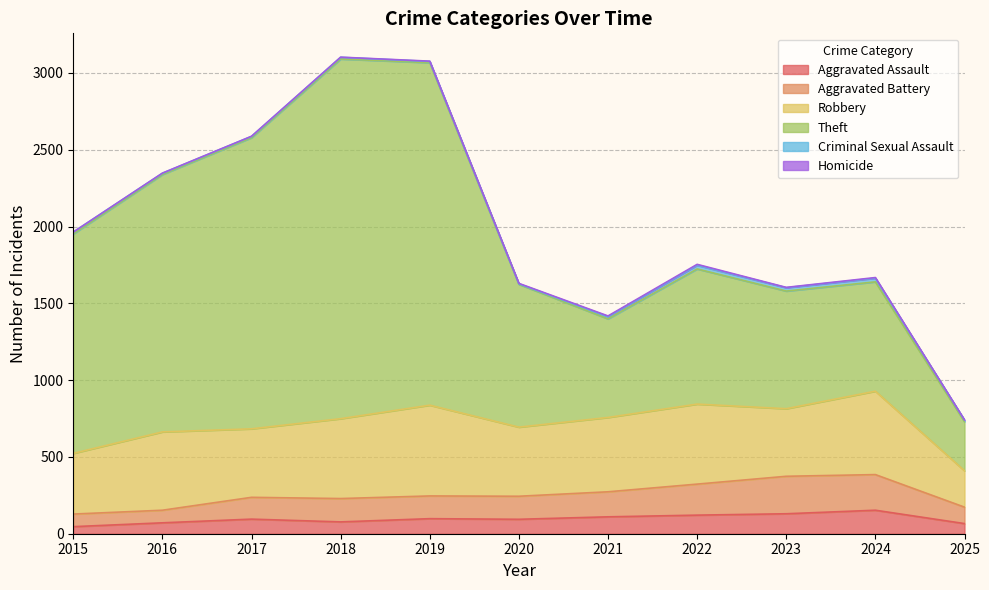

How many data points in Robbery are above 484?

5